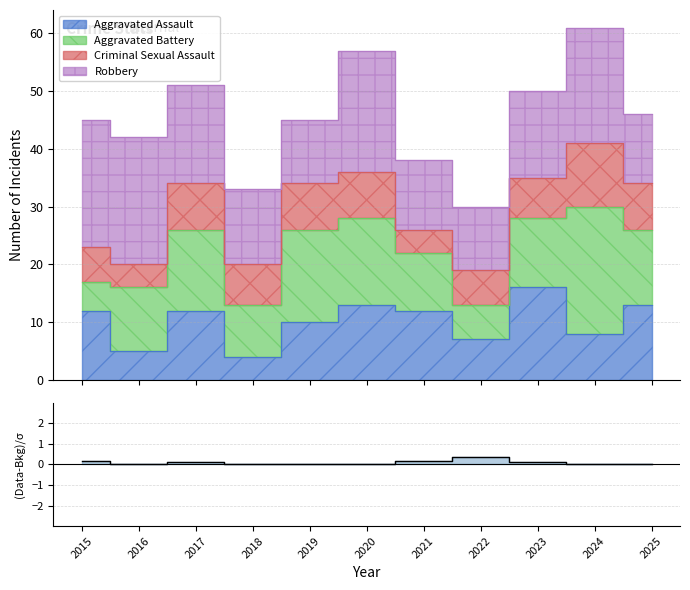

What is the value of the 9th point from the left?

0.1